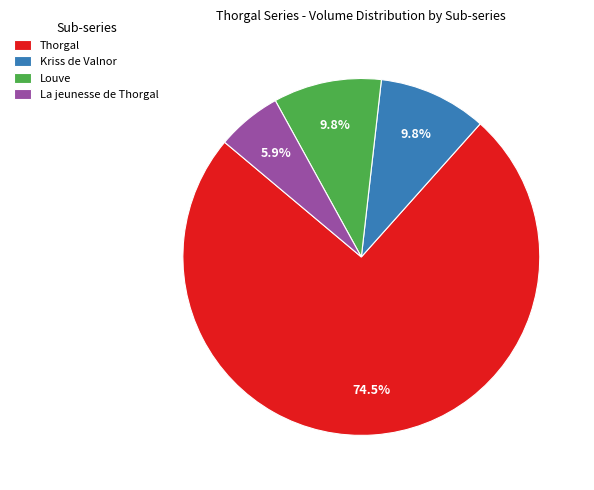

Does any single category account for the majority?

Yes